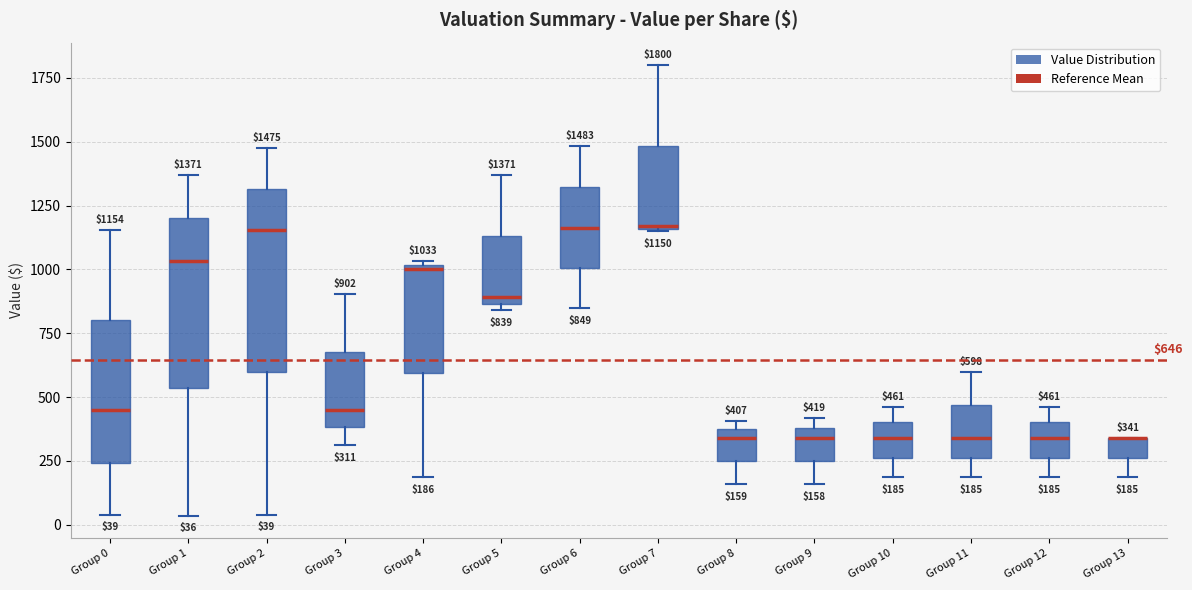

Comparing the boxes themselves (not the whiskers), which one is the tallest?

Group 2